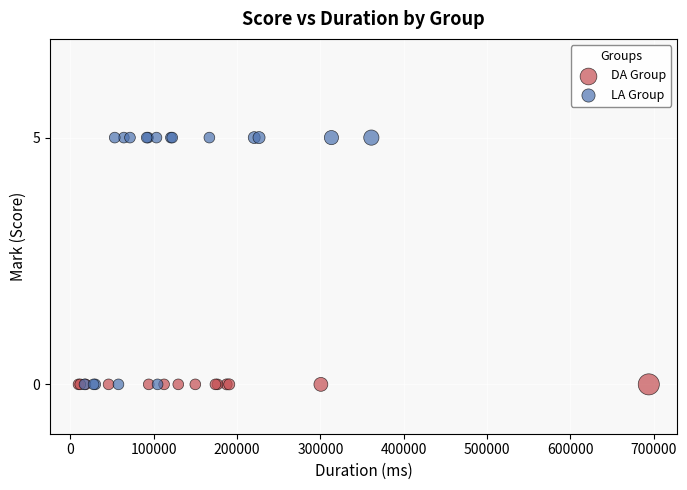

Which series reaches the maximum Y coordinate?

LA Group